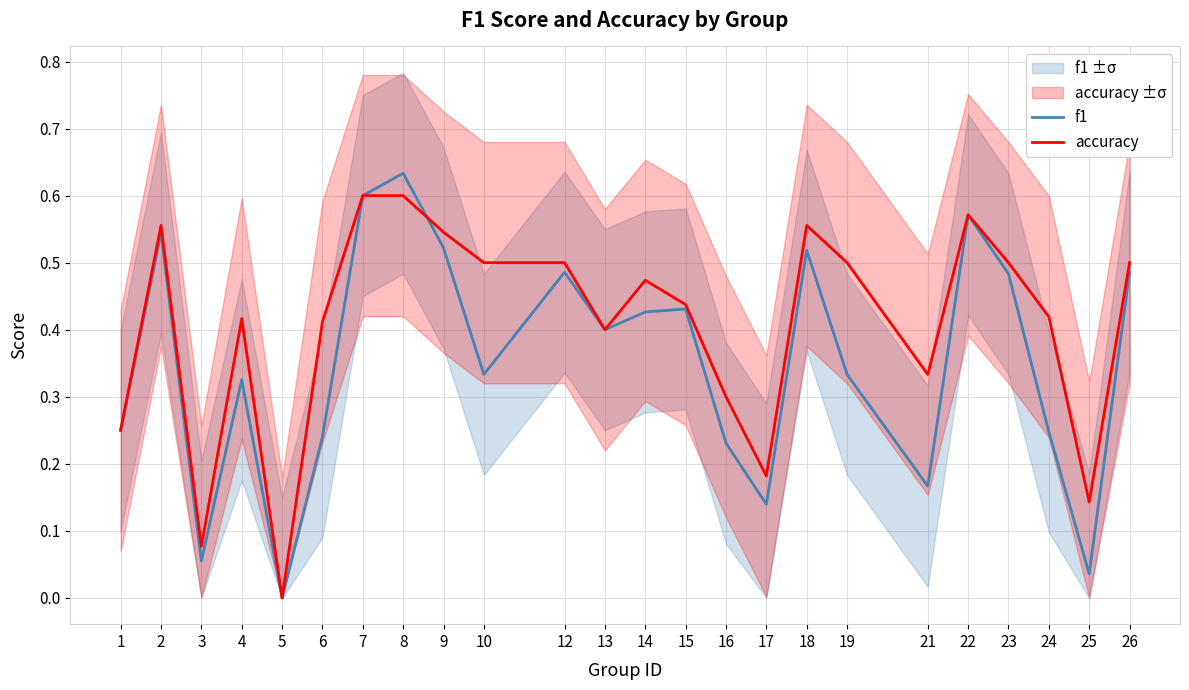

What is the value of the f1 point at the 21st from the left?

0.5